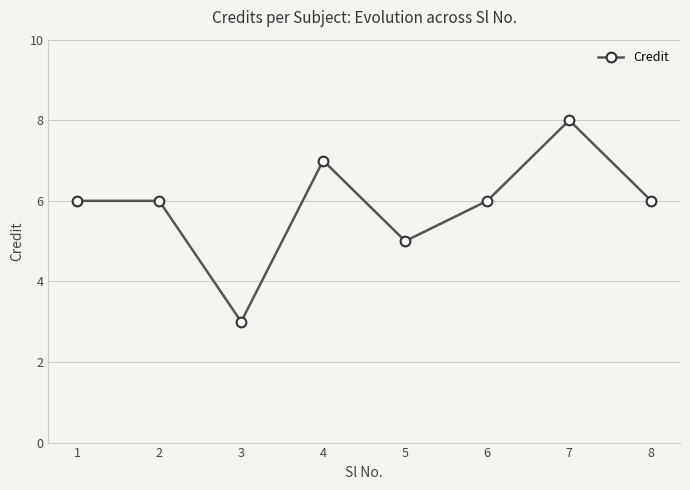

What is the sum of the values at 2 and 4?

13